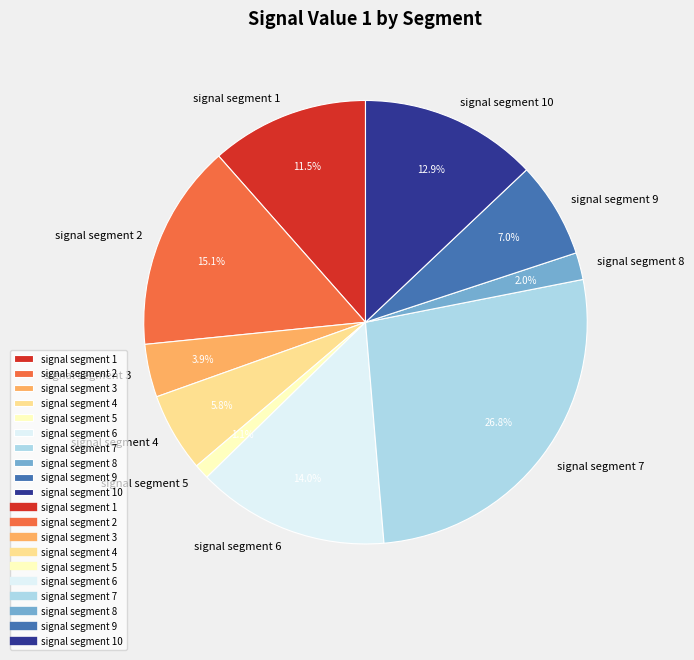

Which category has the biggest portion of the pie?

signal segment 7